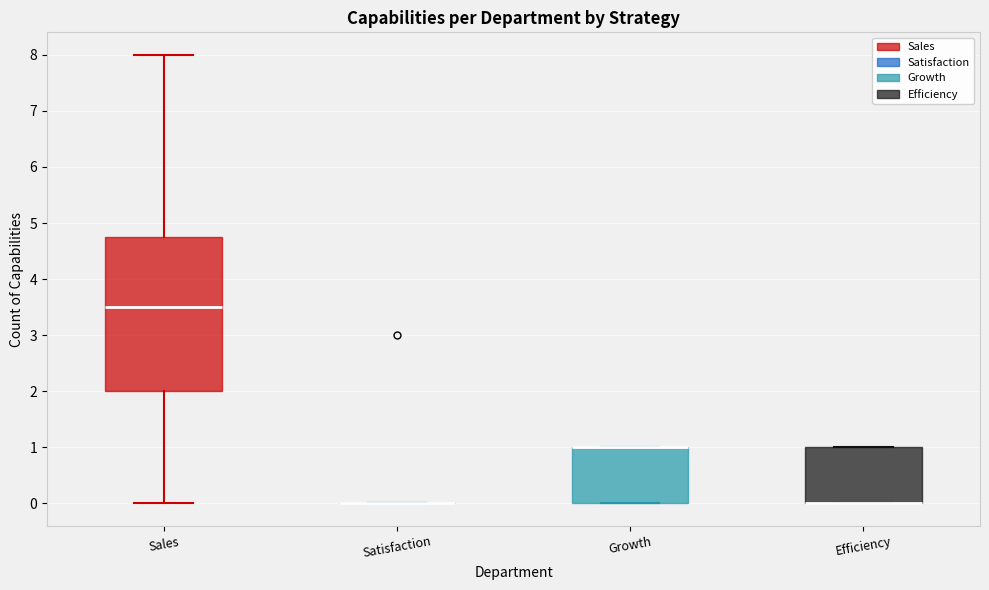

Reading left to right, transcribe this box plot: for each box, give where its median line is, the range the box spans, and where its two whiskers end, as read against the y-axis. The values are not printed on the chart, so give them approximately, as read against the axis.

Sales: median 3.5, box 2.0 to 4.8, whiskers 0.0 to 8.0
Satisfaction: box collapsed to a line at 0.0, whiskers 0.0 to 0.0
Growth: median 1.0 (drawn on the box's upper edge), box 0.0 to 1.0, whiskers 0.0 to 1.0
Efficiency: median 0.0 (drawn on the box's lower edge), box 0.0 to 1.0, whiskers 0.0 to 1.0